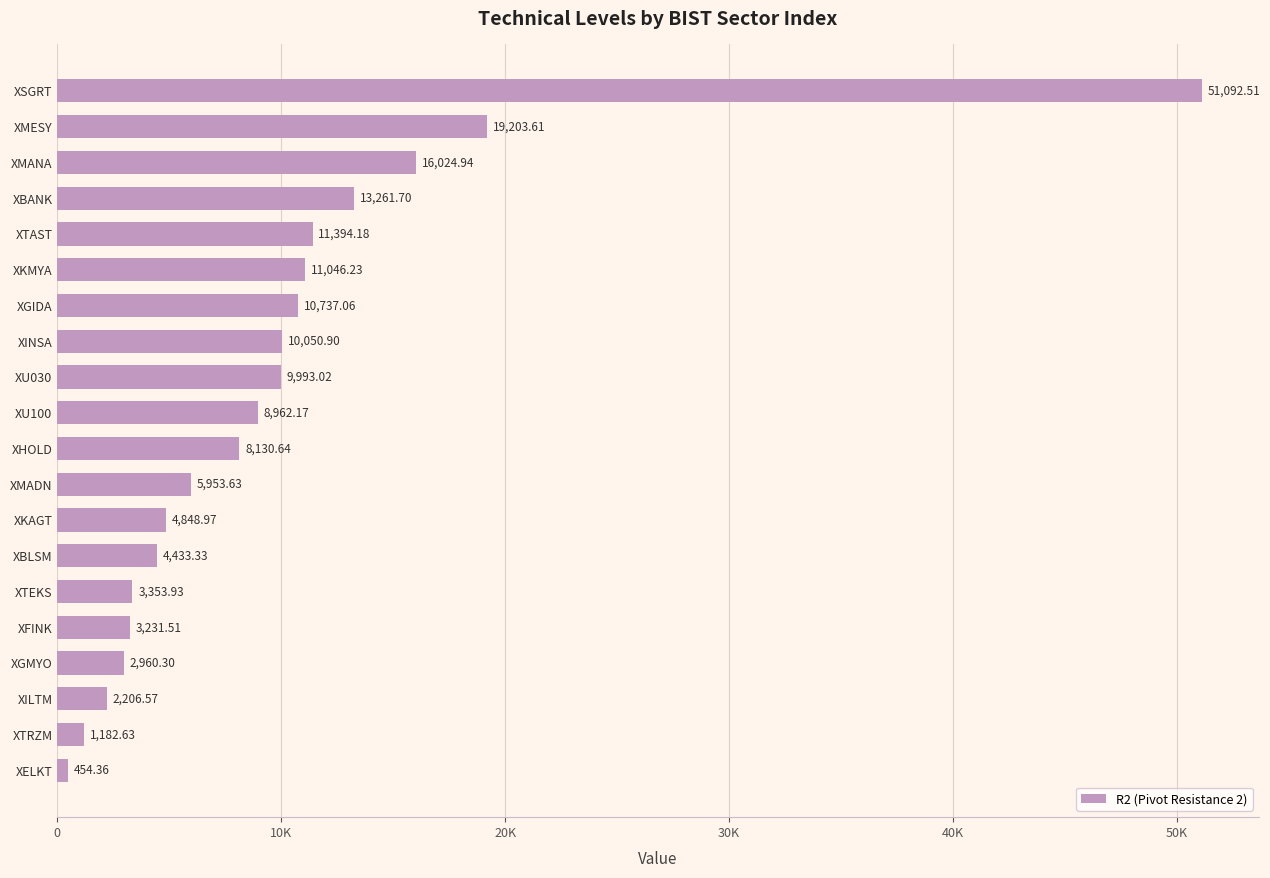

Does the chart contain any negative values?

No